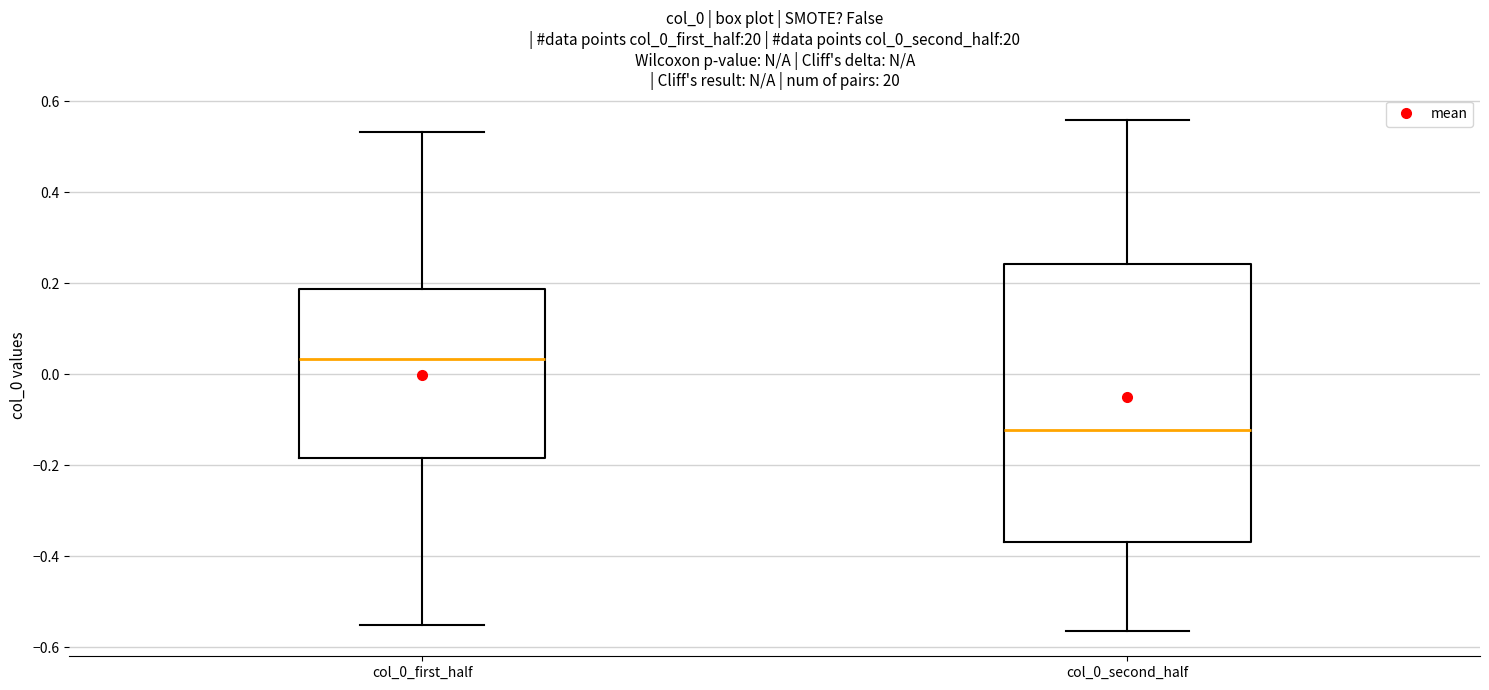

Reading left to right, read every box against the y-axis: the position of its median line, the range the box covers, and the ends of its whiskers. The values are not printed on the chart, so give them approximately, as read against the axis.

col_0_first_half: median 0.04, box -0.18 to 0.18, whiskers -0.56 to 0.54
col_0_second_half: median -0.12, box -0.36 to 0.24, whiskers -0.56 to 0.56